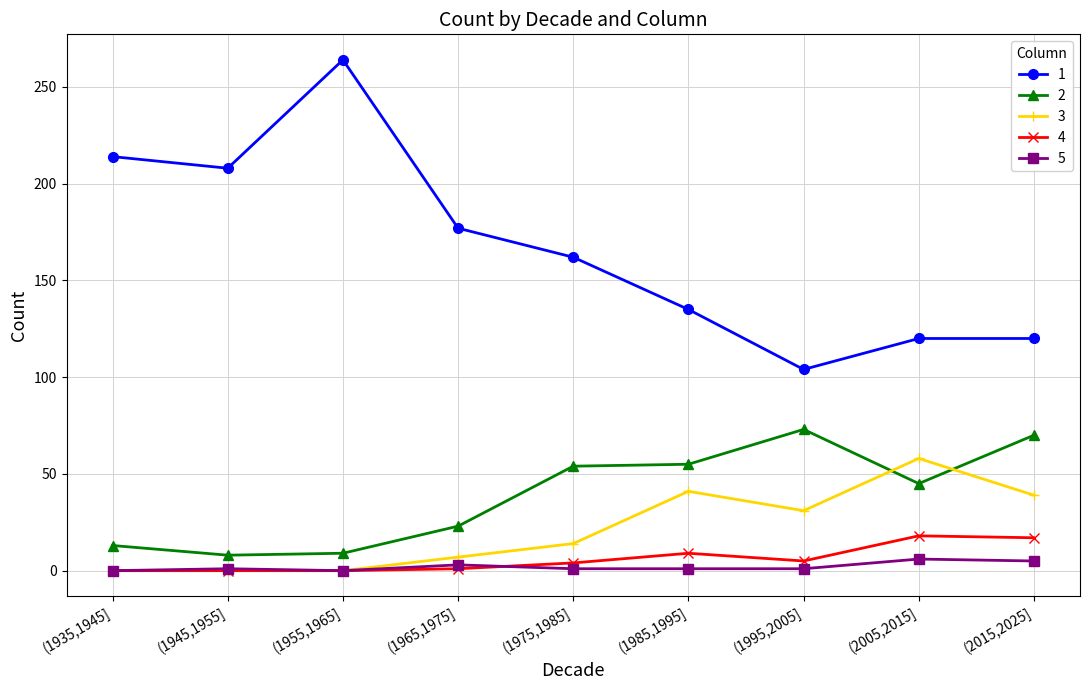

The value of 3 at (1975,1985] is 14. True or false?

True